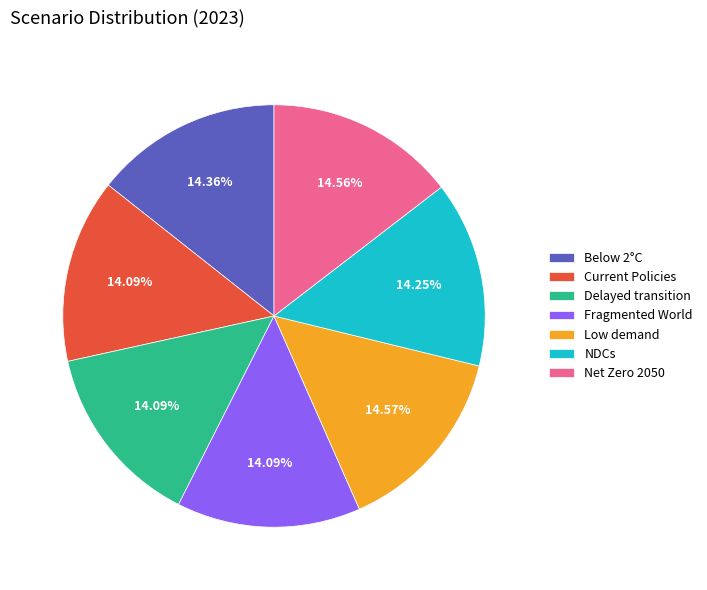

Is Low demand the majority of the pie?

No